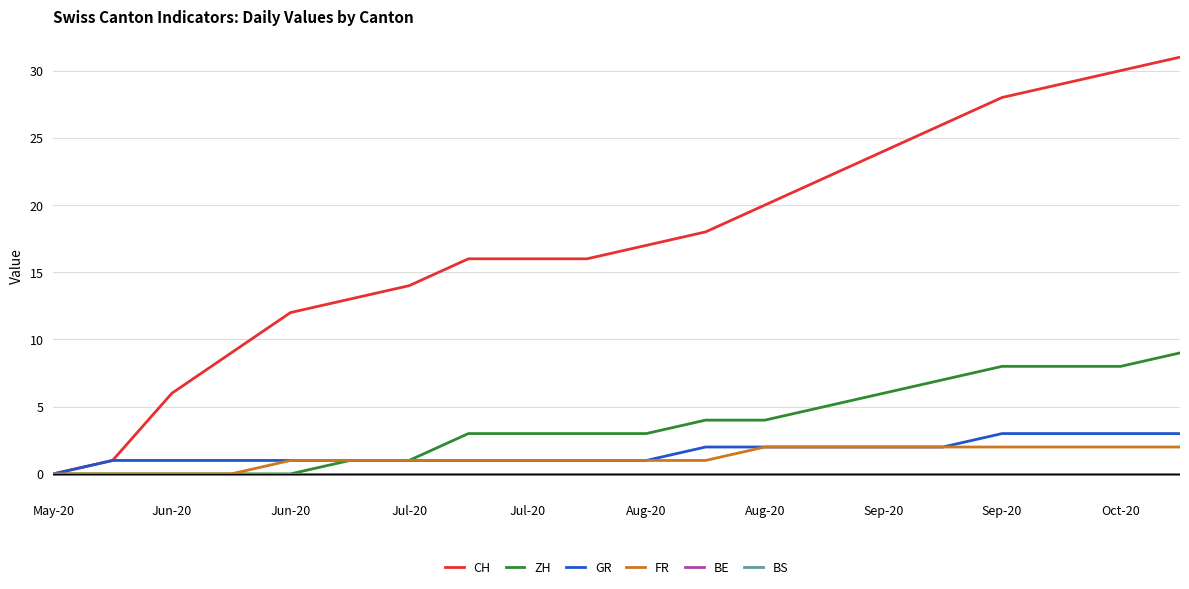

Is this an area chart (filled region under the line)?

No